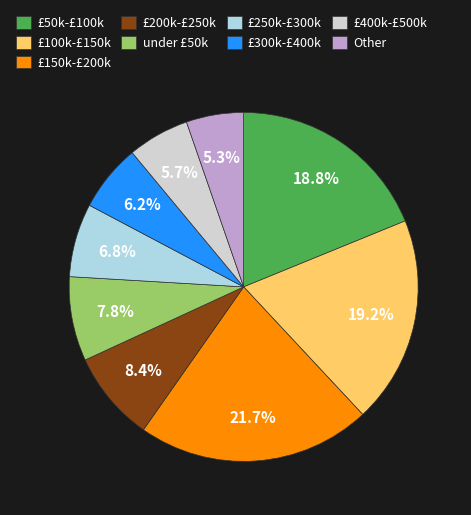

Is the sum of £300k-£400k and £400k-£500k greater than half?

No